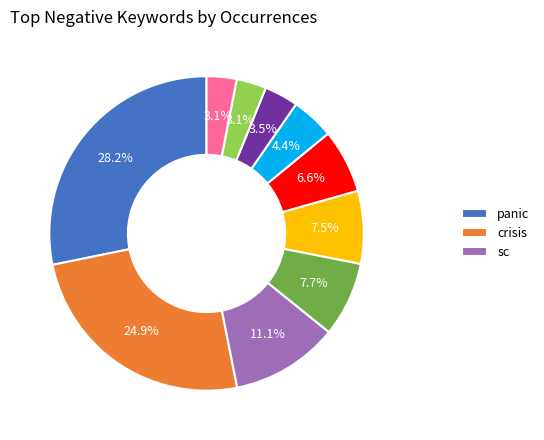

How many slices are in this pie chart?

10